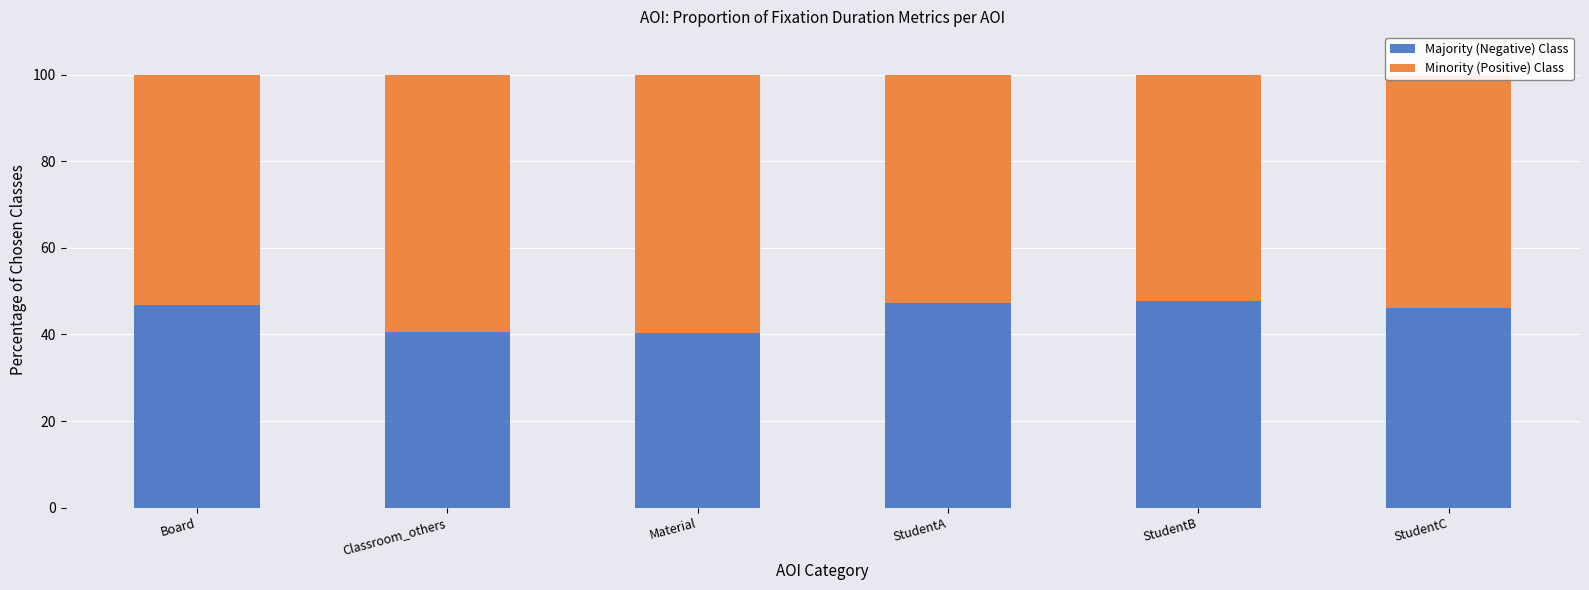

What is the sum of all Majority (Negative) Class values?

268.8